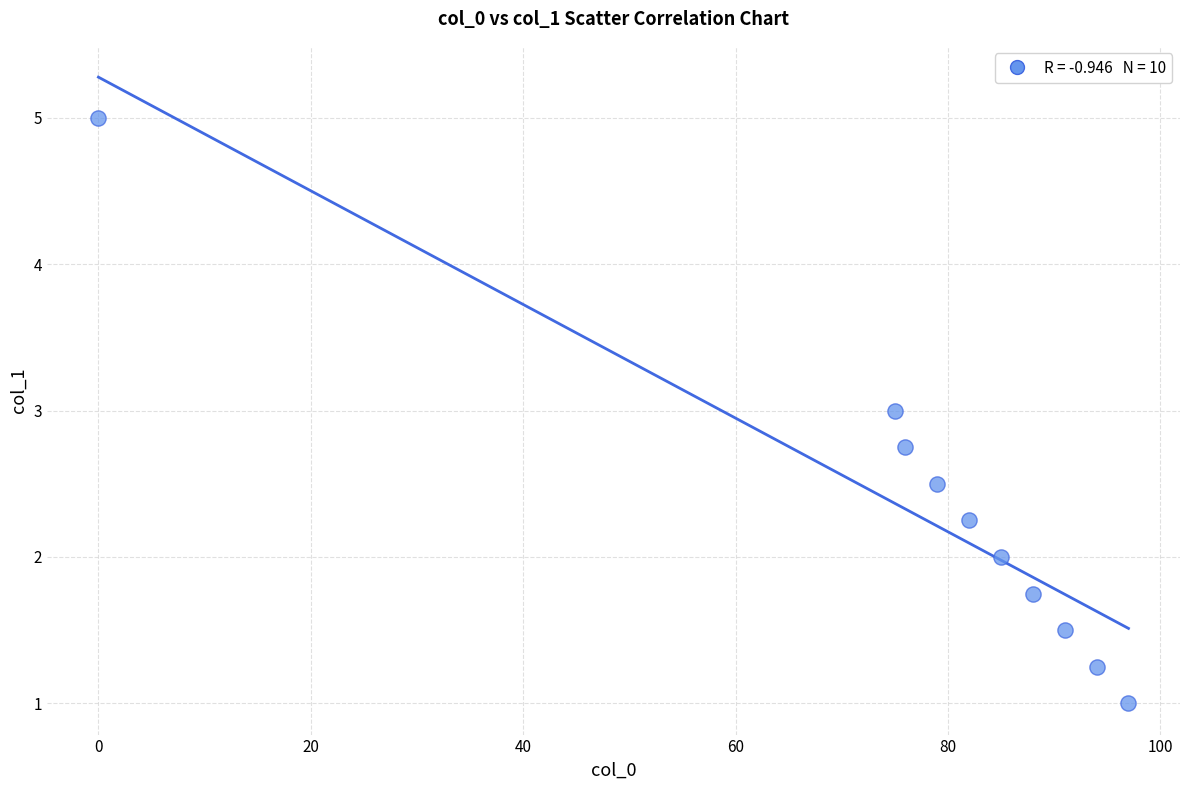

What is the range of X values (max minus min)?

97.0